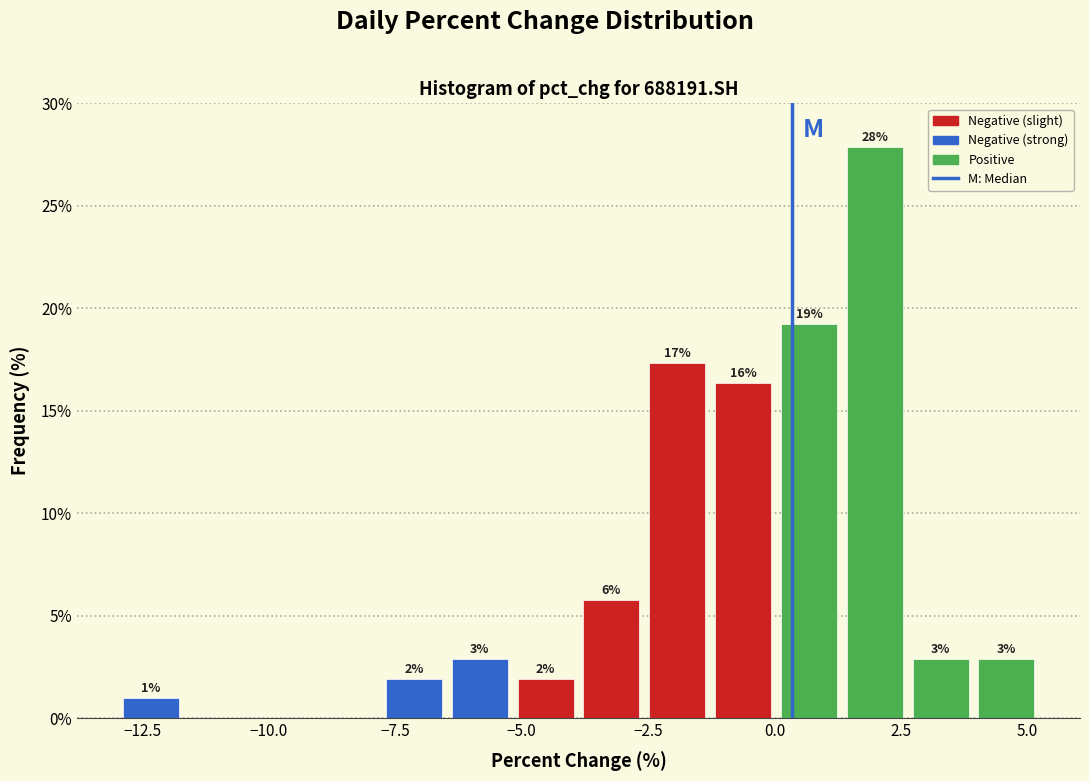

Read against the x-axis, roughly where is the centre of the tallest bar?

2.0